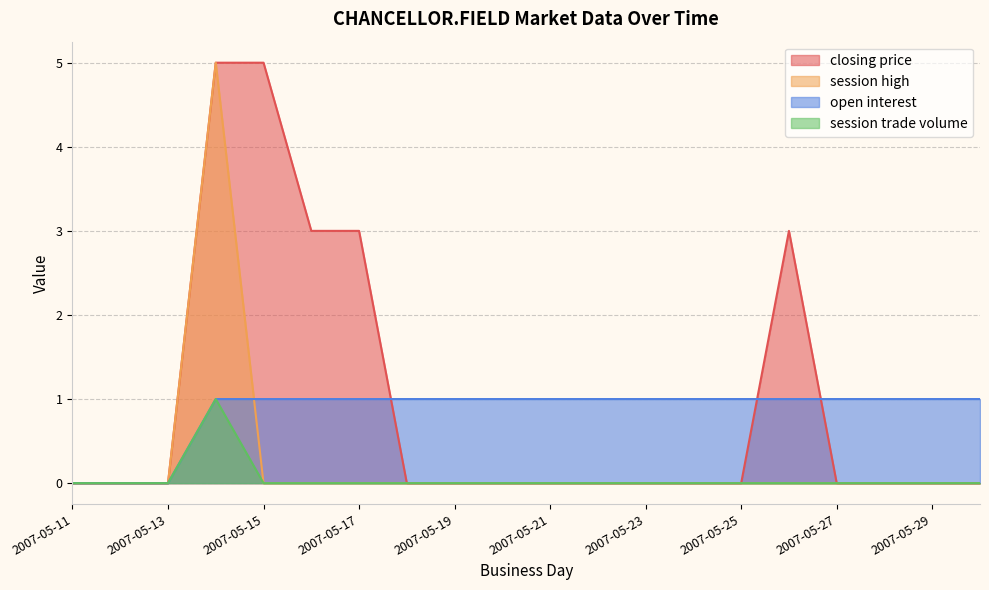

The session trade volume series shows 1 at 2007-05-14. True or false?

True